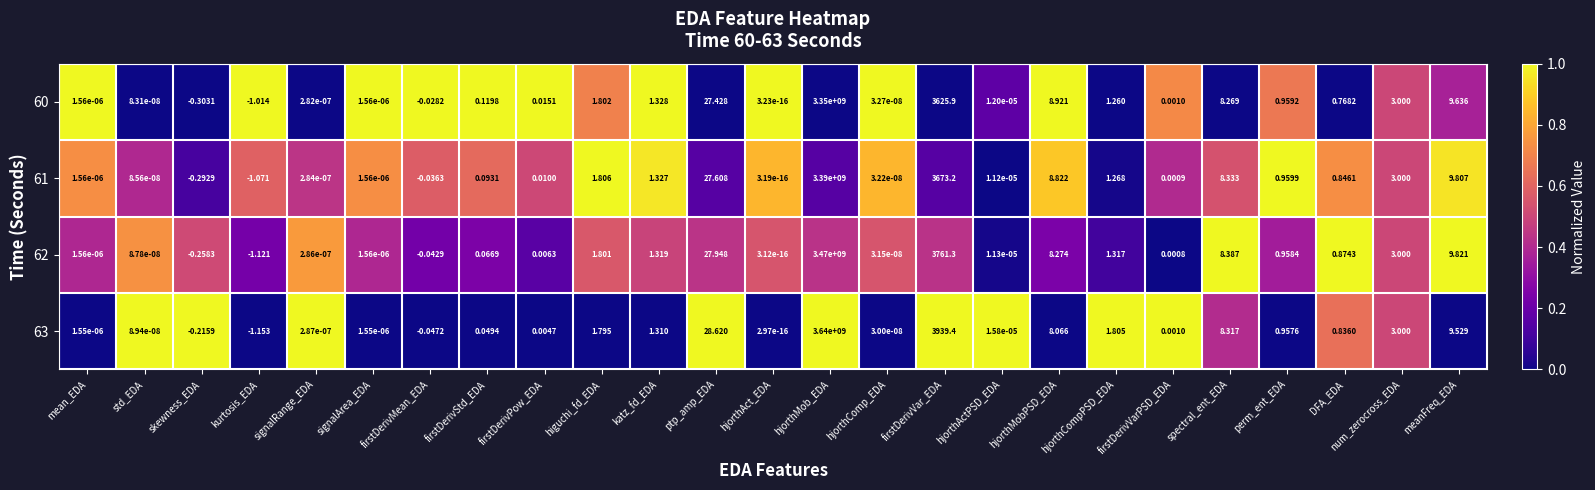

At how many categories does at least one series exceed 0?

22